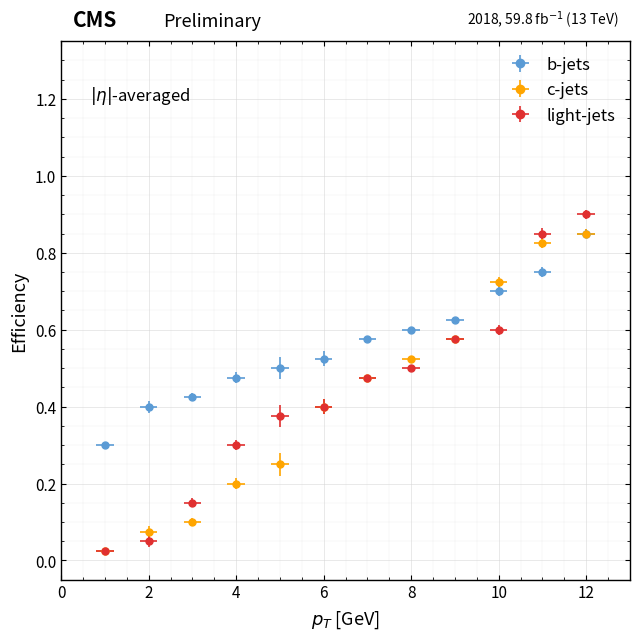

True or false: light-jets has a value of 0.6 at 9.

True